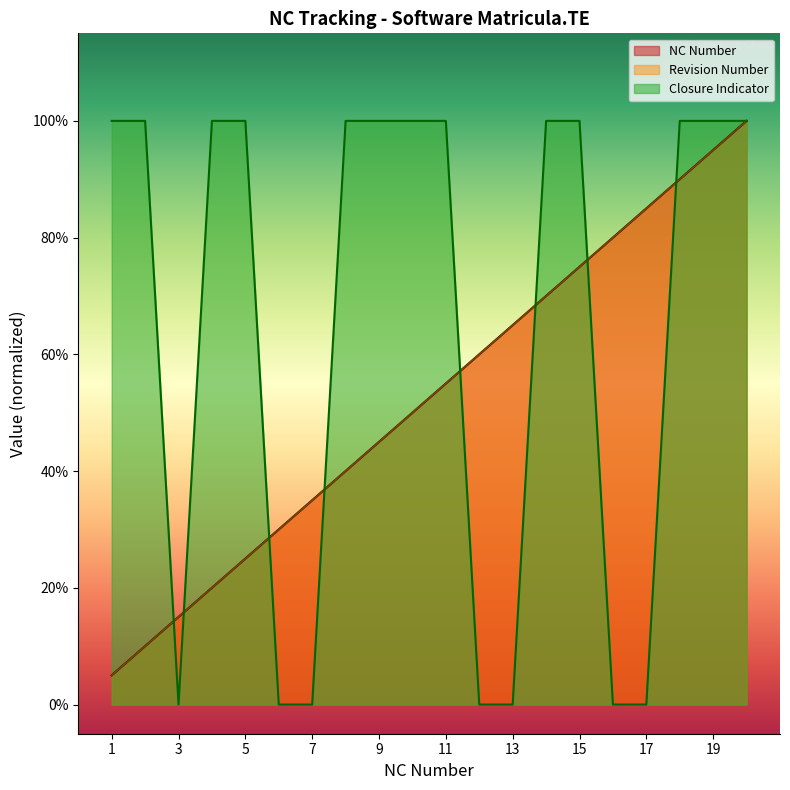

True or false: Revision Number has more than 1 points higher than both neighbors.

False